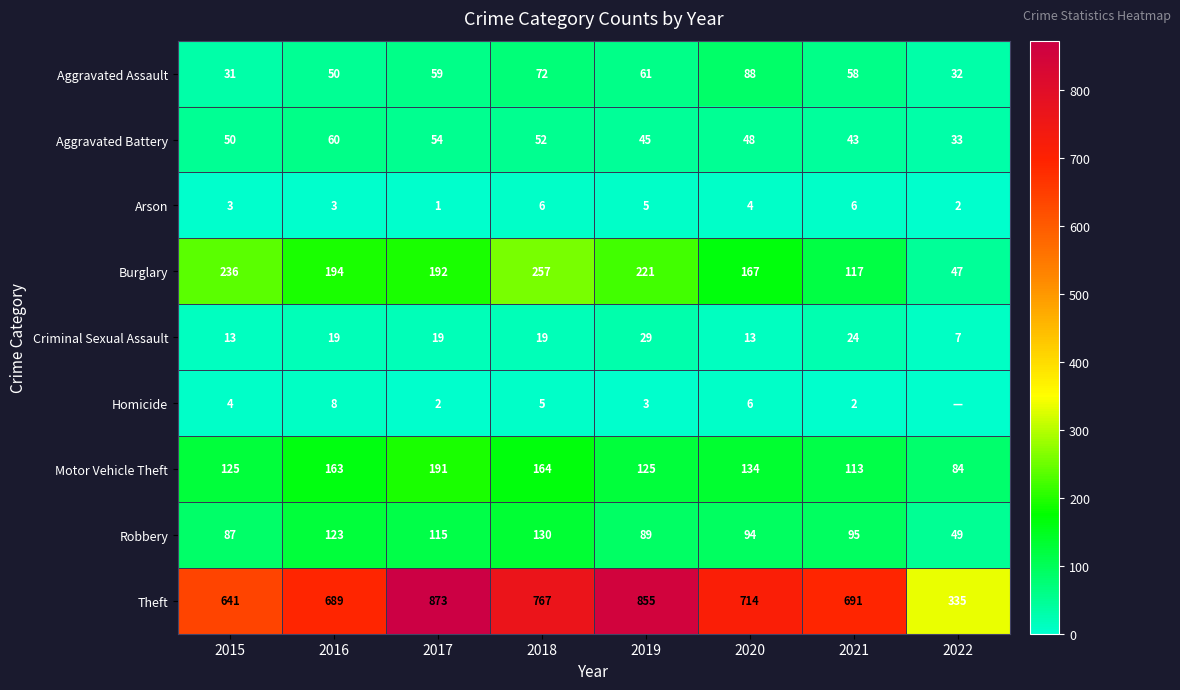

Rank the series at 2017 from highest to lowest value.

Theft, Burglary, Motor Vehicle Theft, Robbery, Aggravated Assault, Aggravated Battery, Criminal Sexual Assault, Homicide, Arson